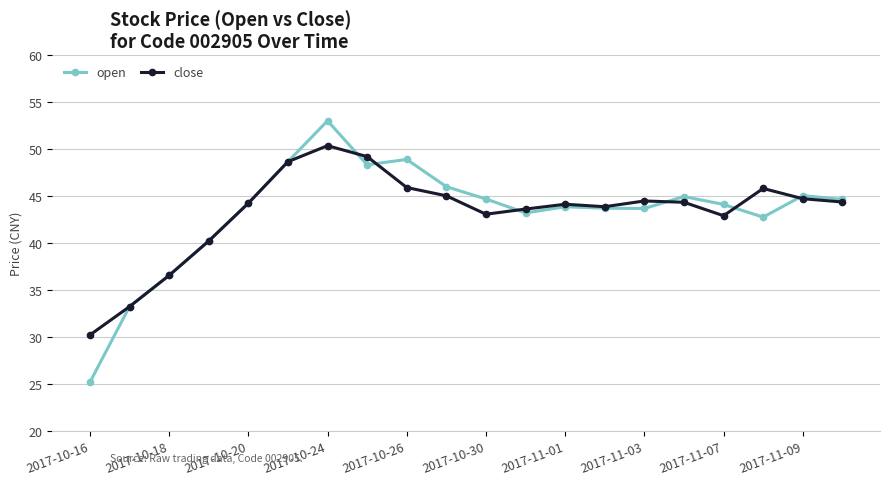

What is the sum of all open values?

864.8